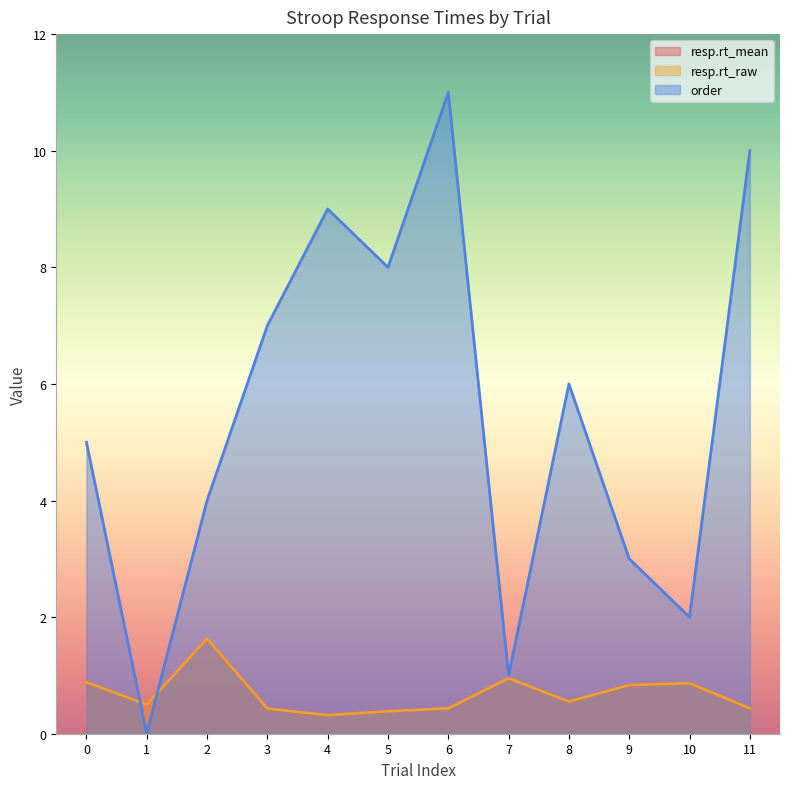

What is the difference between the maximum and minimum values in the resp.rt_mean series?

1.3